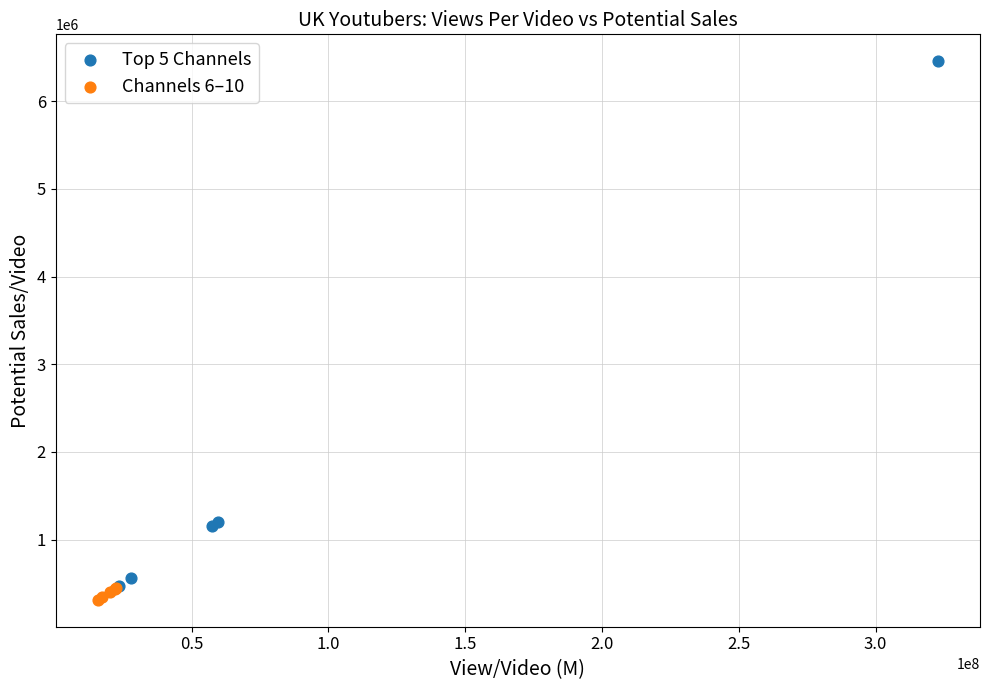

Which series reaches the maximum Y coordinate?

Top 5 Channels